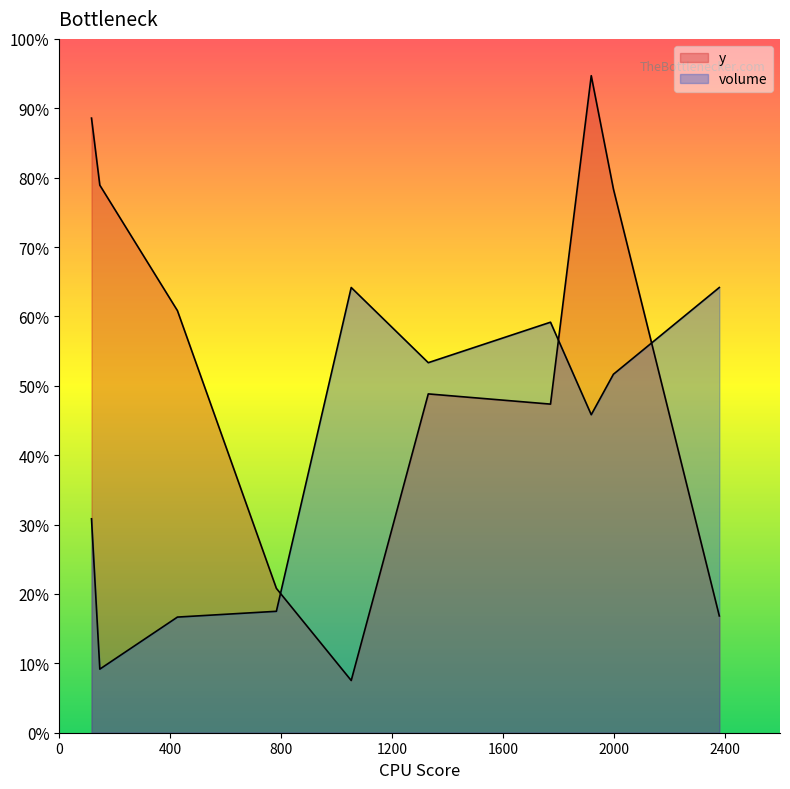

The volume series shows 965 at 783. True or false?

False